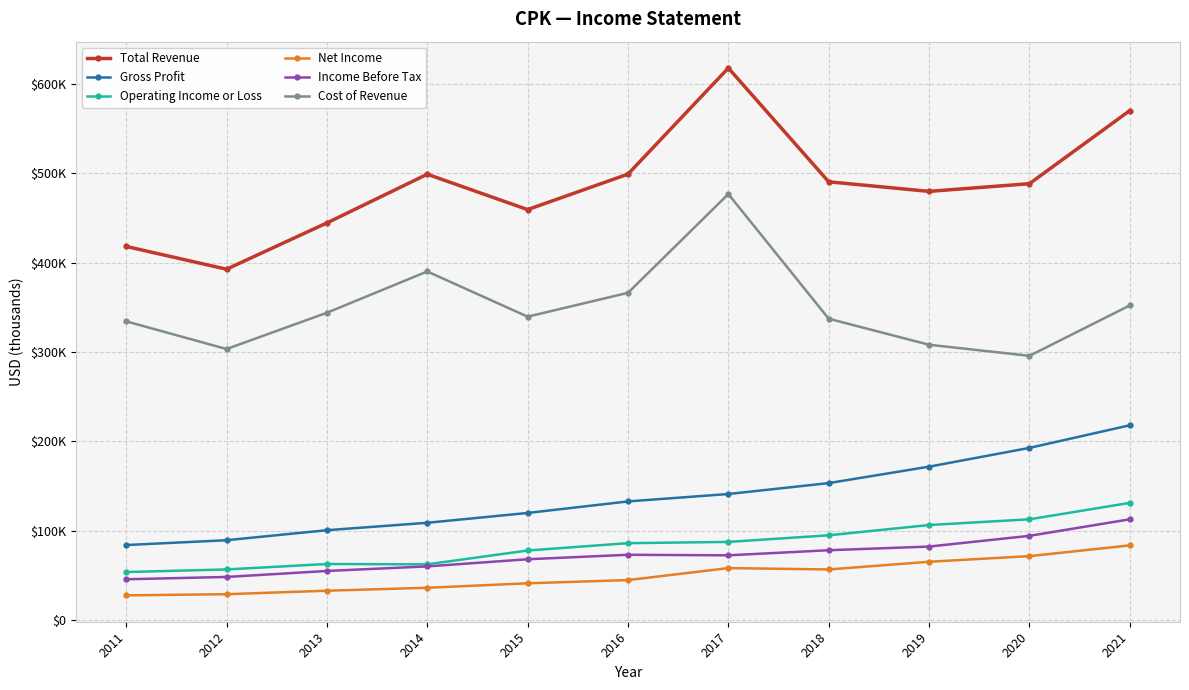

What are all the series names shown in the legend?

Total Revenue, Gross Profit, Operating Income or Loss, Net Income, Income Before Tax, Cost of Revenue